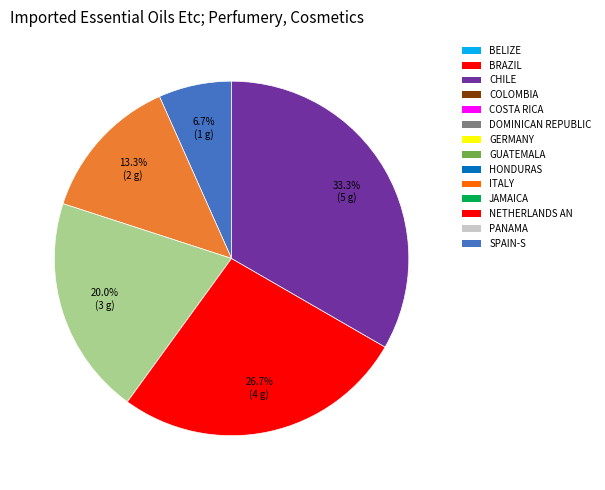

Does any single category account for the majority?

No